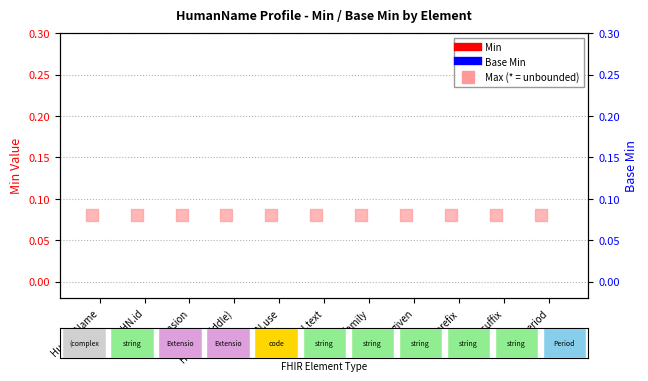

Which series contains the highest Y value?

Max (* = unbounded)